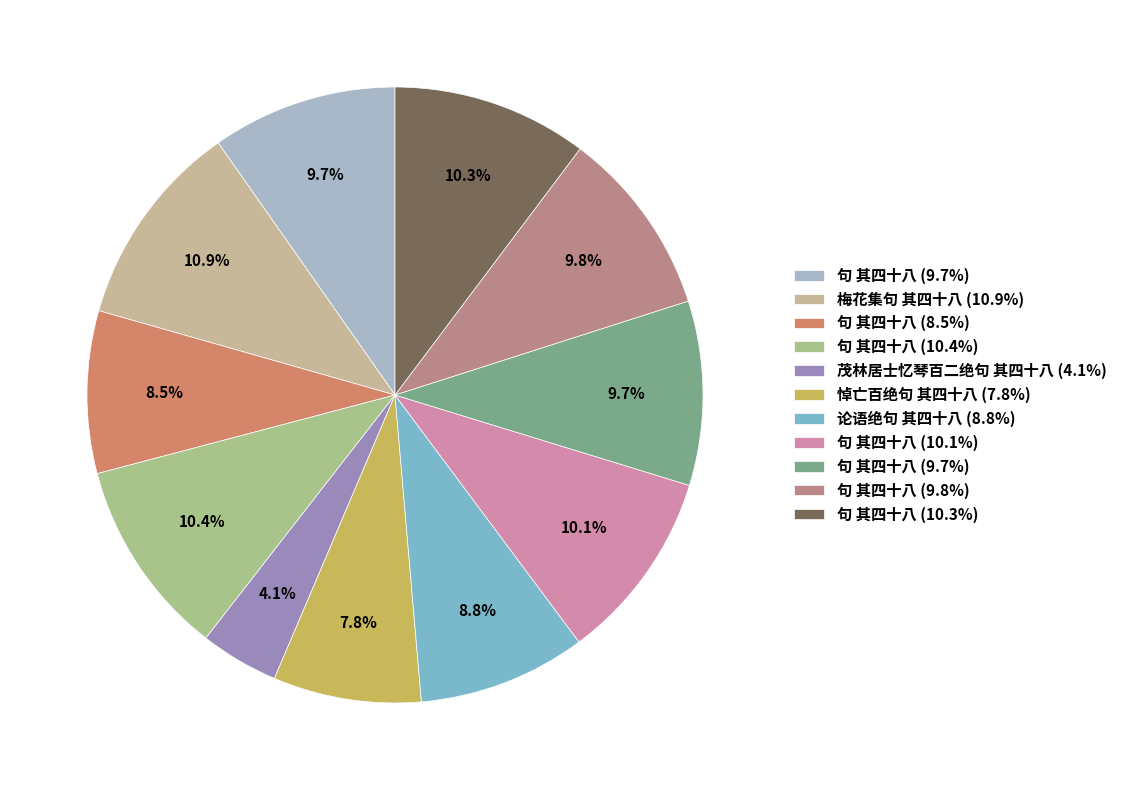

How many segments does this pie chart have?

11